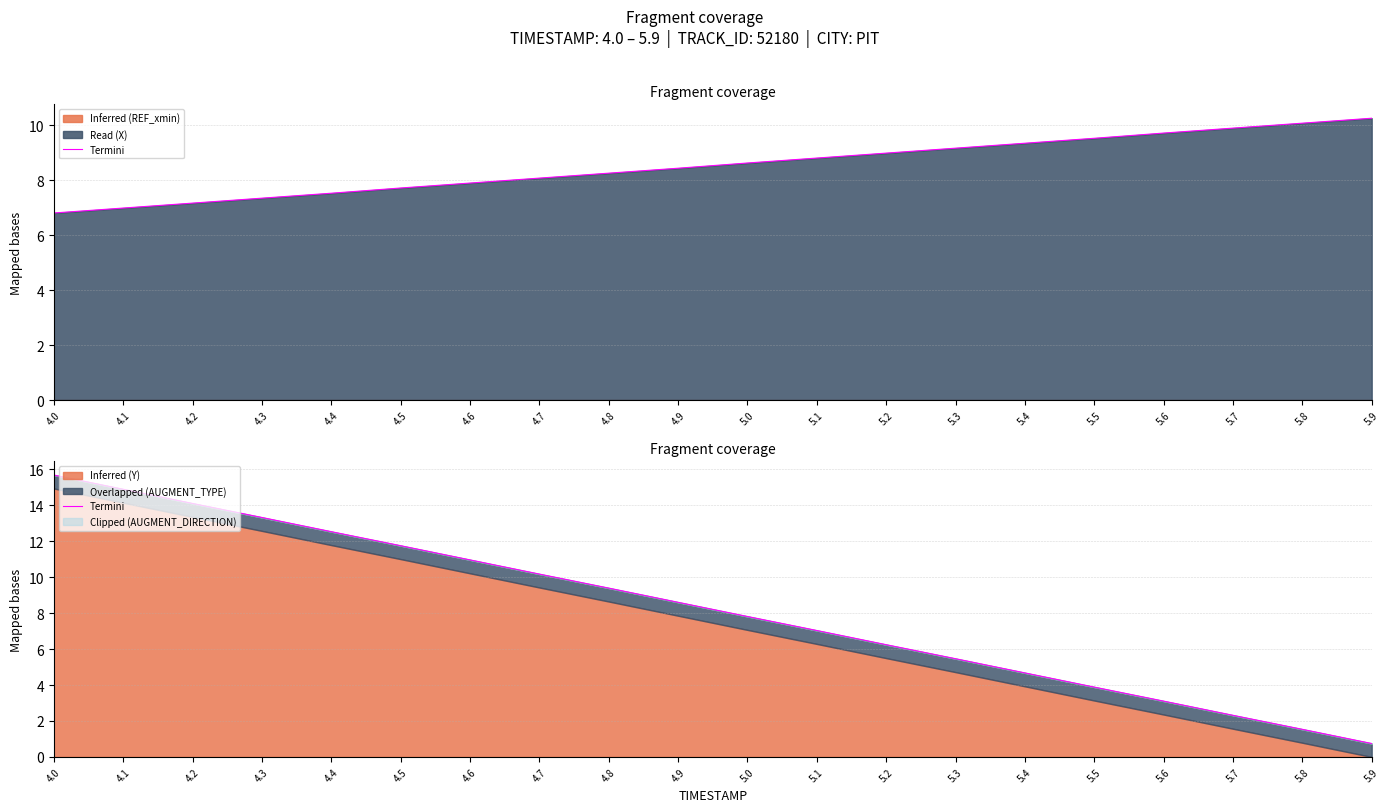

True or false: Termini (X edge) and Termini intersect in this chart.

True